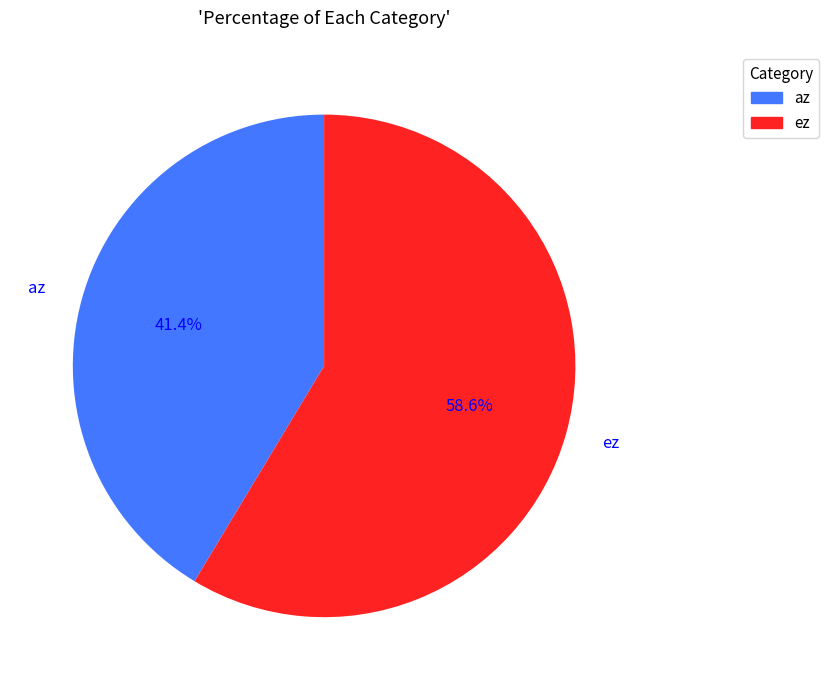

To the nearest percent, what is the difference between the largest and smallest slice percentages?

17%